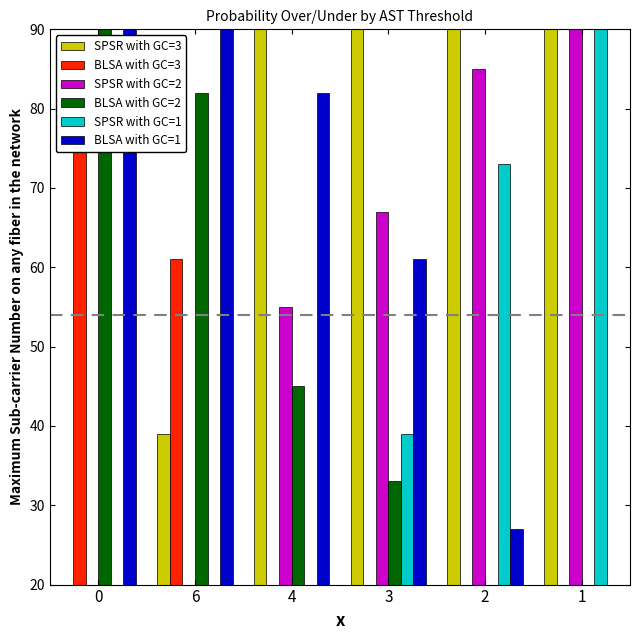

Reading left to right, list all the values displayed in this chart.

SPSR with GC=3: 12	39	94	97	100	100
BLSA with GC=3: 88	61	6	3	0	0
SPSR with GC=2: 3	18	55	67	85	97
BLSA with GC=2: 97	82	45	33	15	3
SPSR with GC=1: 0	0	18	39	73	91
BLSA with GC=1: 100	100	82	61	27	9